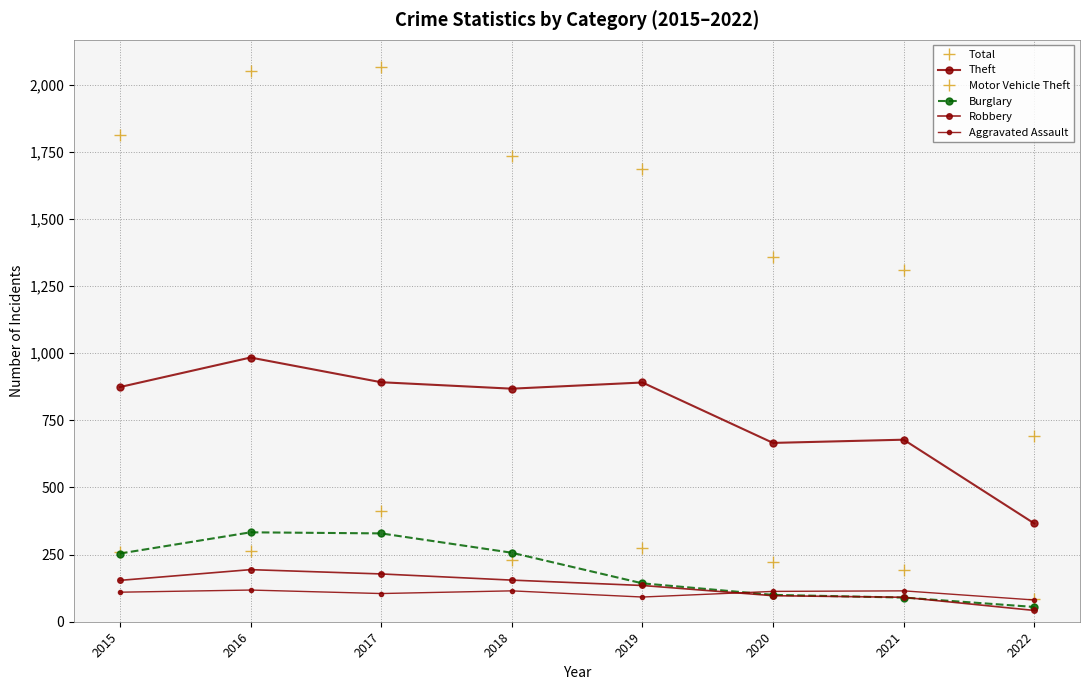

What is the difference between the highest and lowest values at 2020?

1260